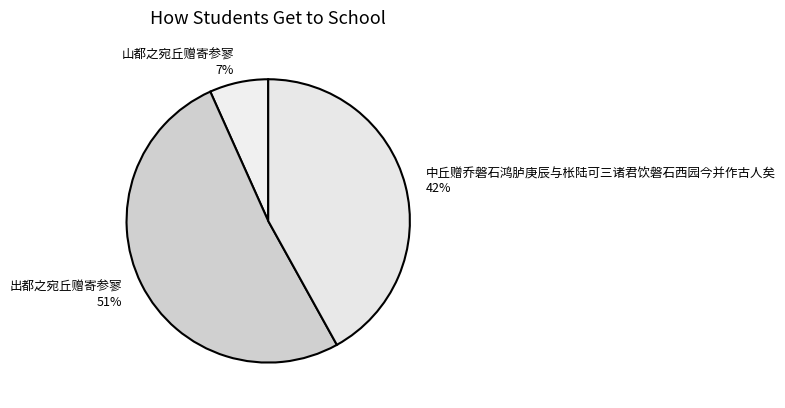

How many segments does this pie chart have?

3